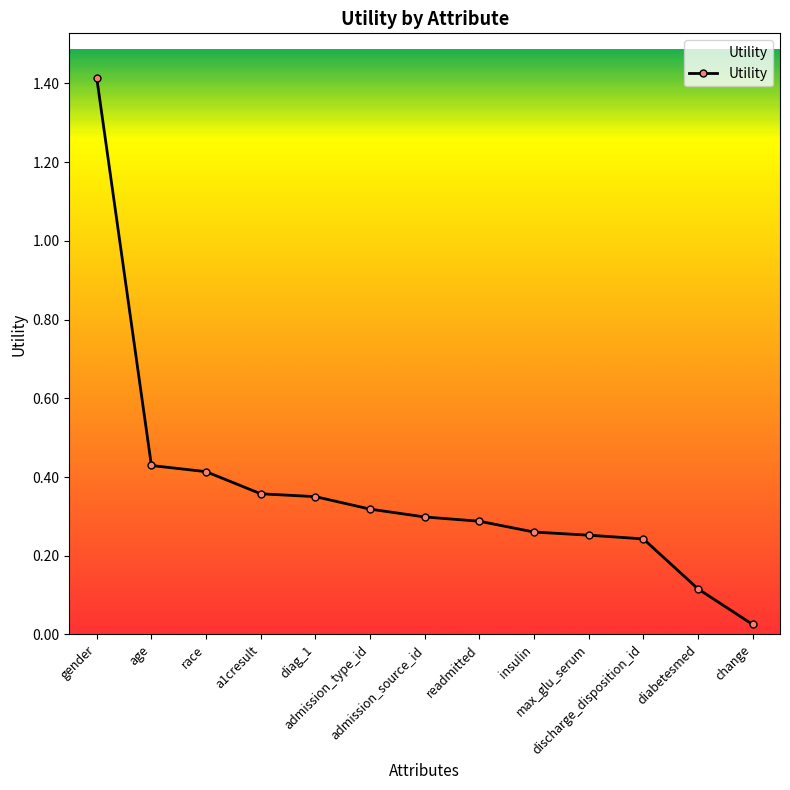

What is the sum of the values at insulin and a1cresult?

0.6